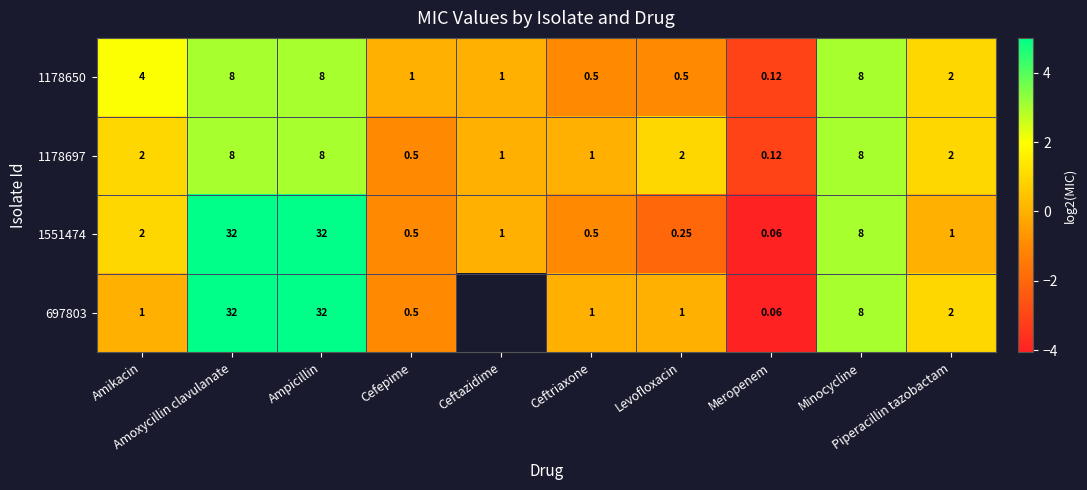

What is the maximum value shown in the chart?

5.0